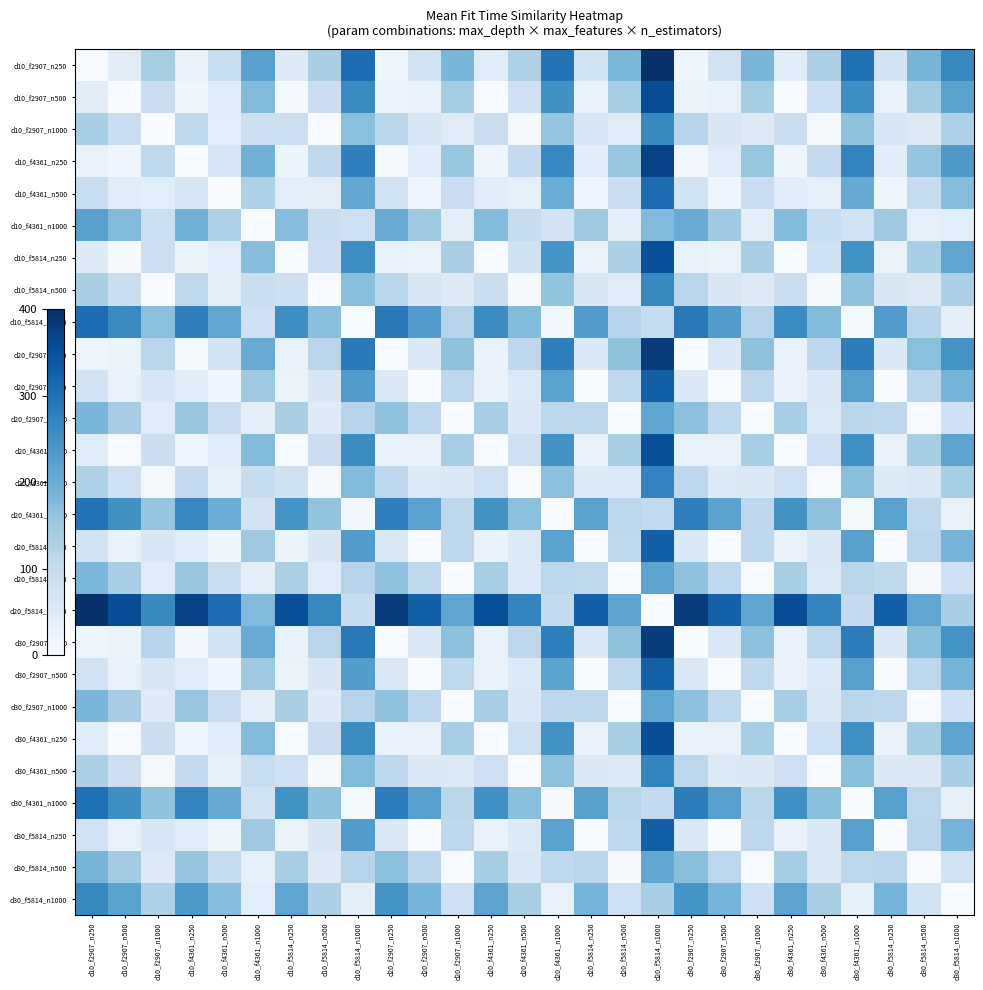

What is the total value across all series at d20_f4361_n250?

2684.6